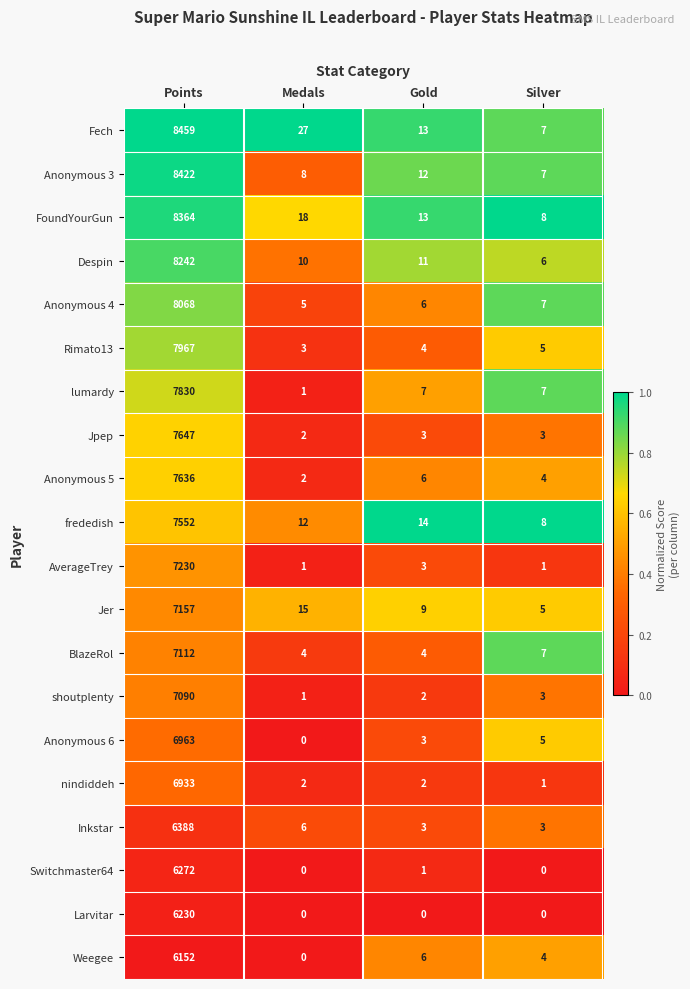

What is the spread (max minus min) of values at Medals?

27